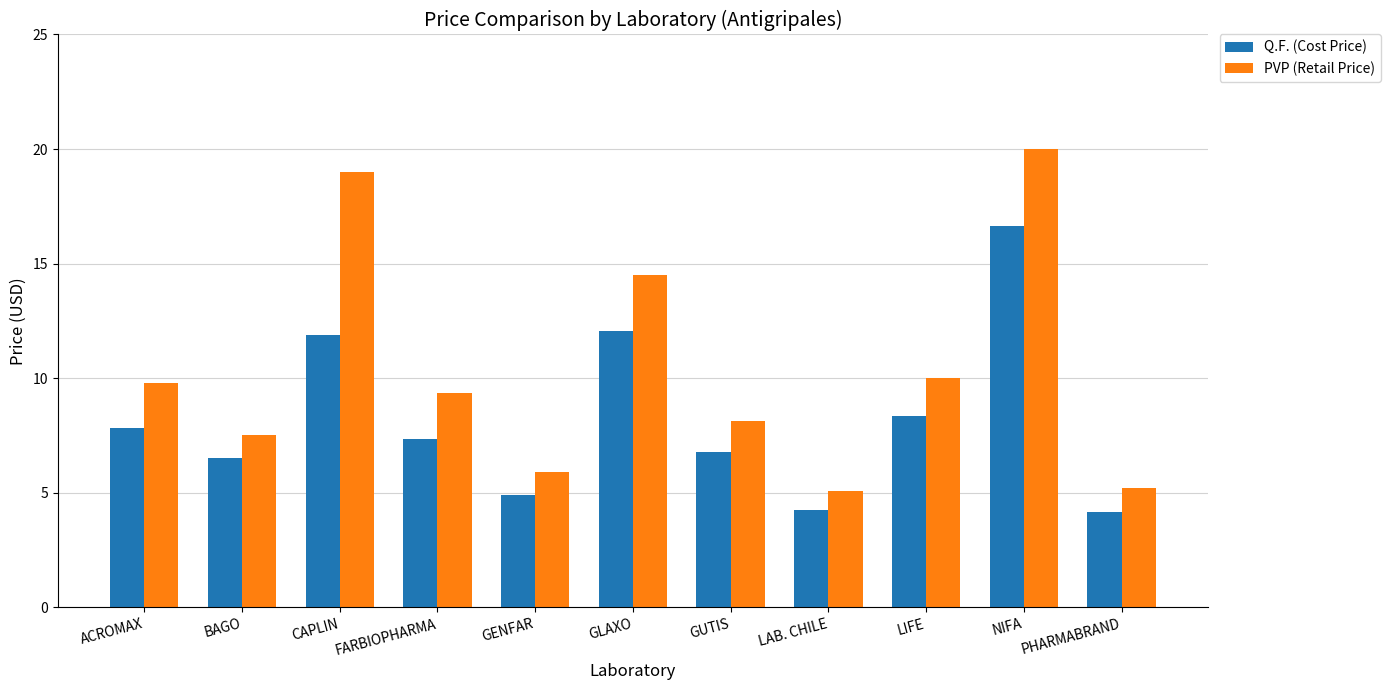

What is the difference between the PVP (Retail Price) values at LIFE and GLAXO?

4.5